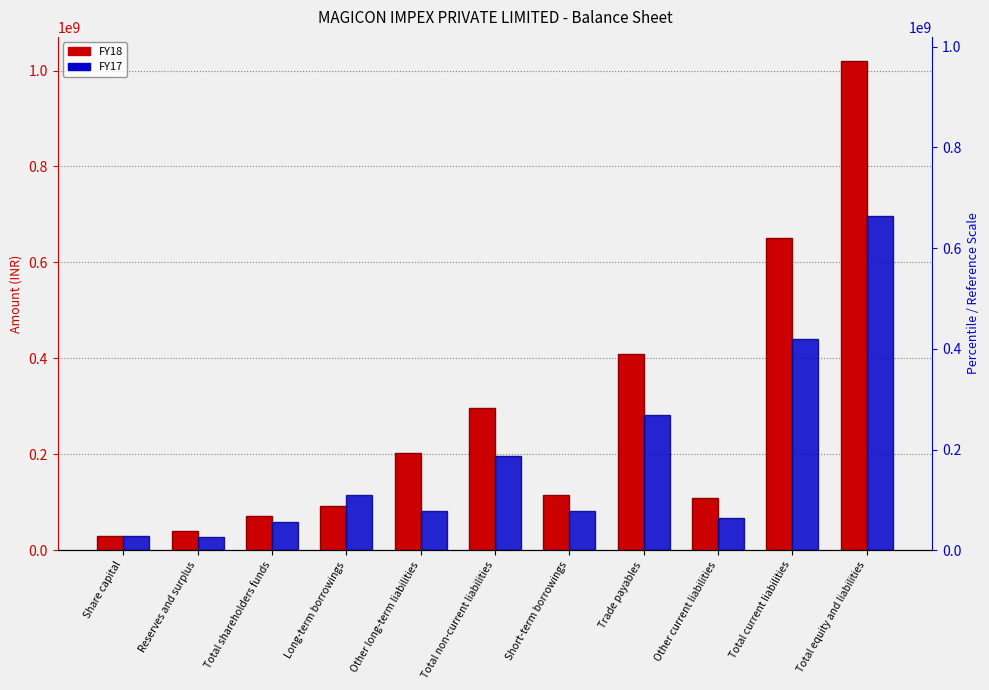

What is the sum of all FY18 values?

3040112515